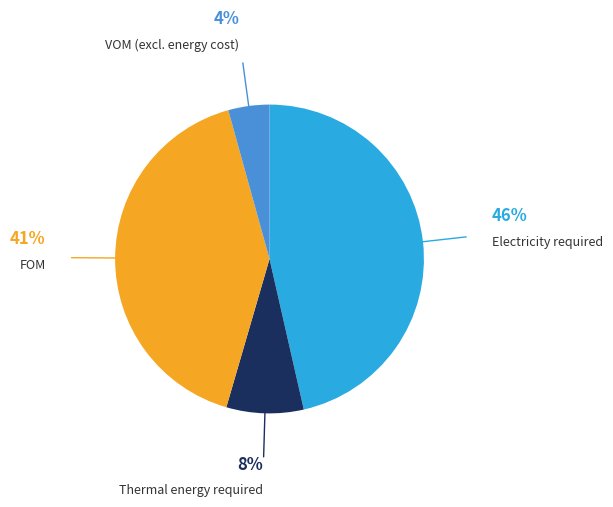

To the nearest percent, what is the average slice percentage?

25%